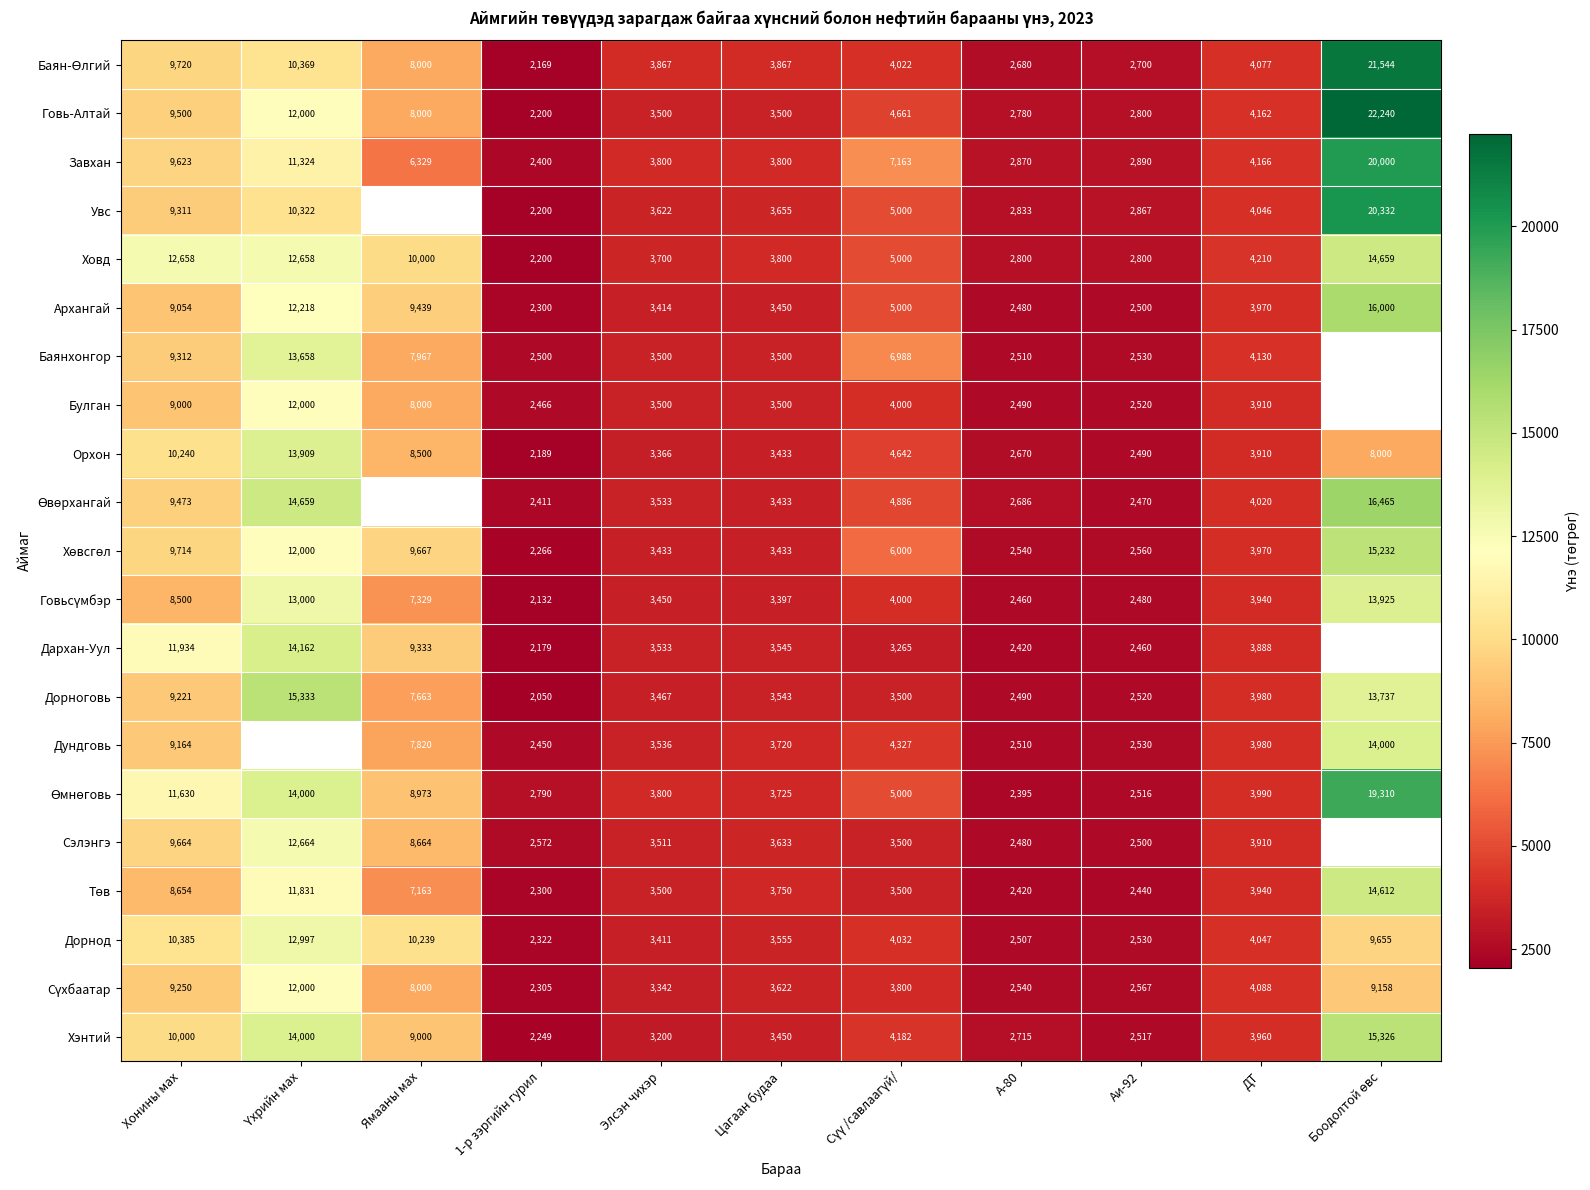

Is the value of Хэнтий at Хонины мах greater than the value of Завхан at Цагаан будаа?

Yes